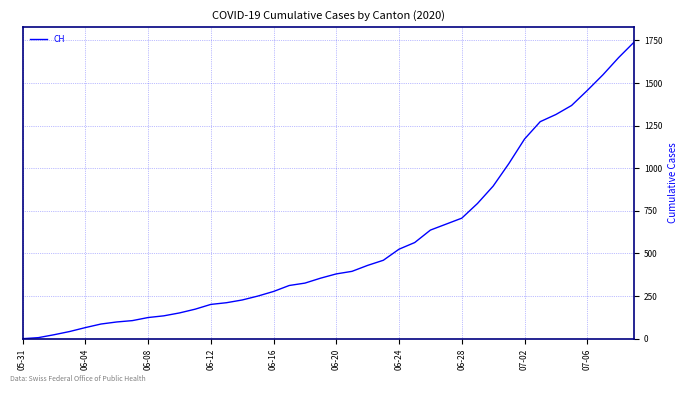

What is the difference between the maximum and minimum values?

1741